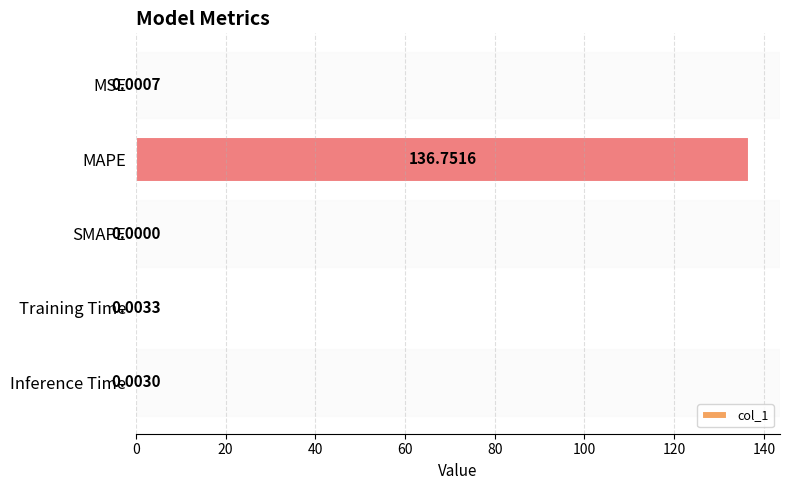

Which label corresponds to the largest value in the chart?

MAPE